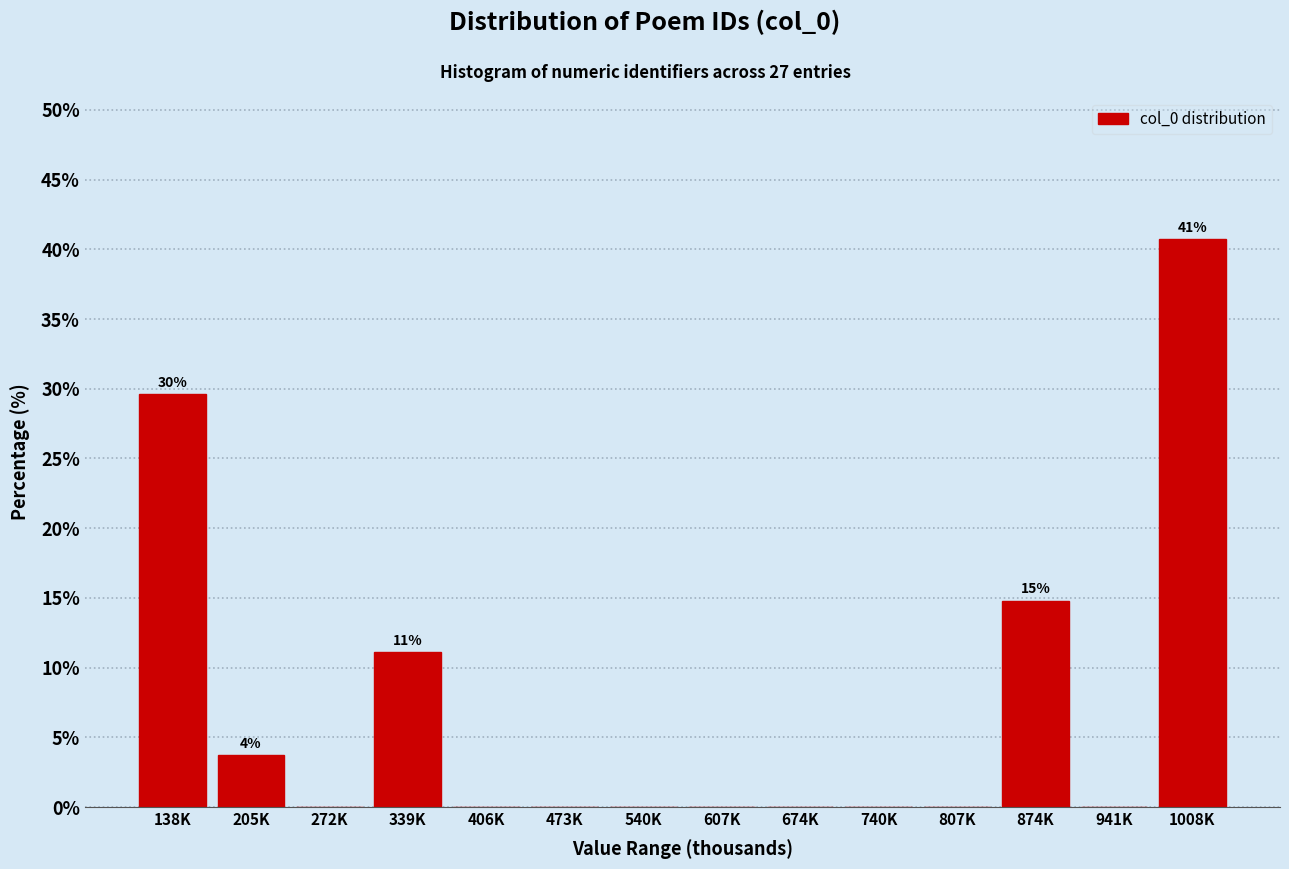

Reading left to right, what are all the values shown in this chart?

138K=29.6	205K=3.7	272K=0.0	339K=11.1	406K=0.0	473K=0.0	540K=0.0	607K=0.0	674K=0.0	740K=0.0	807K=0.0	874K=14.8	941K=0.0	1008K=40.7